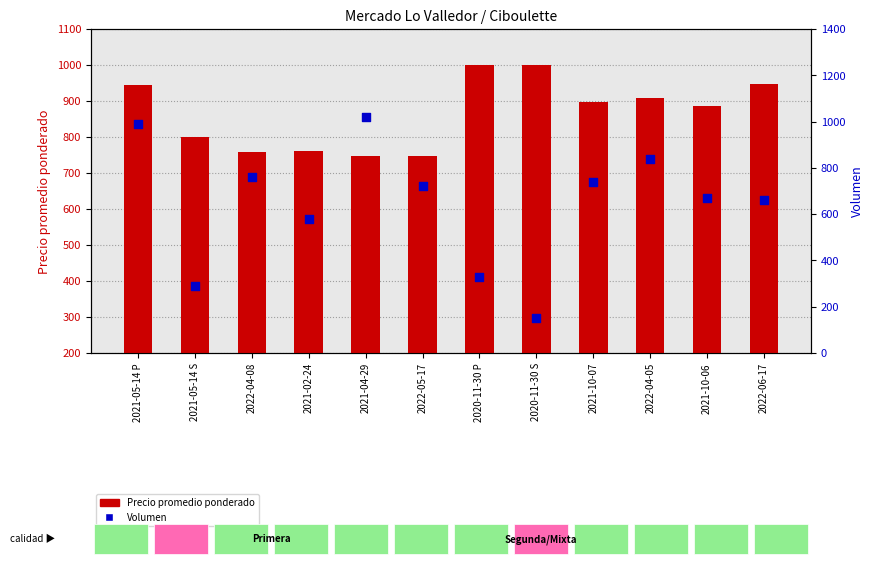

Which series contains the lowest Y value?

Volumen